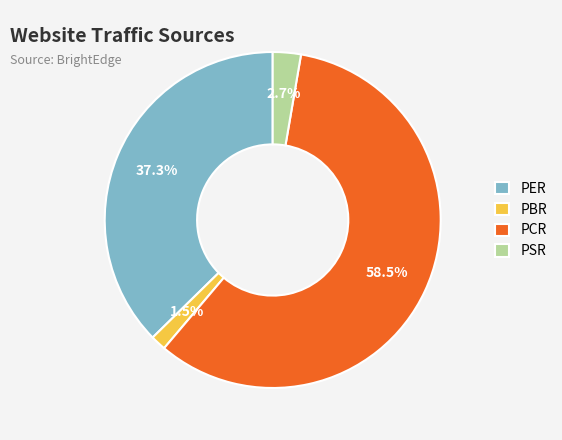

Do PER and PSR together represent more than half of the pie?

No